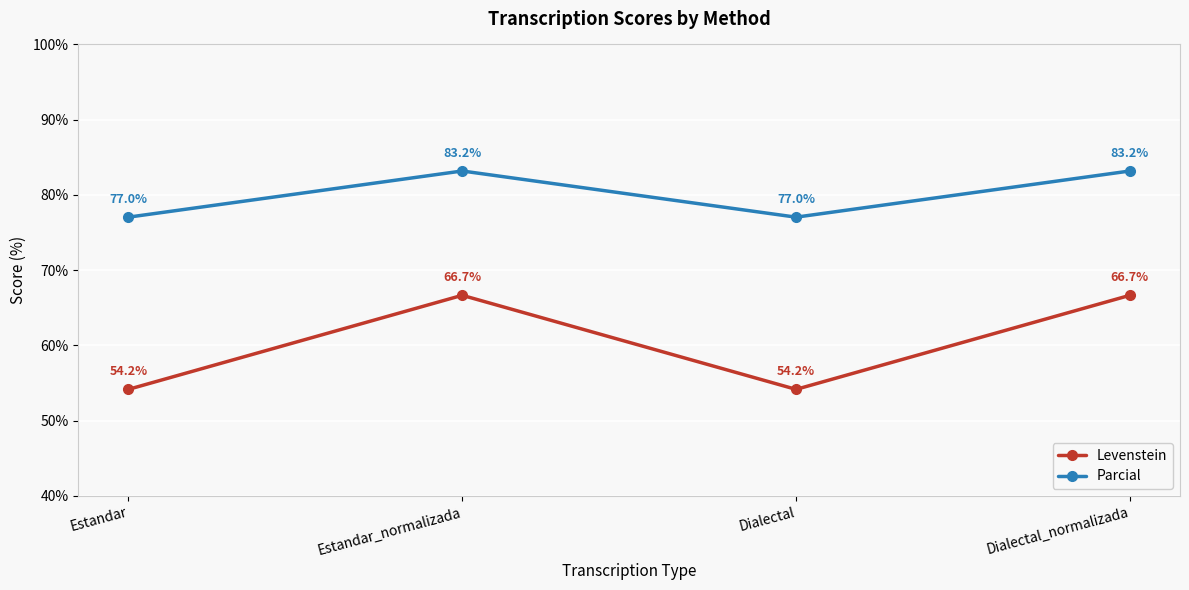

What is the total value across all series at Dialectal?

131.2